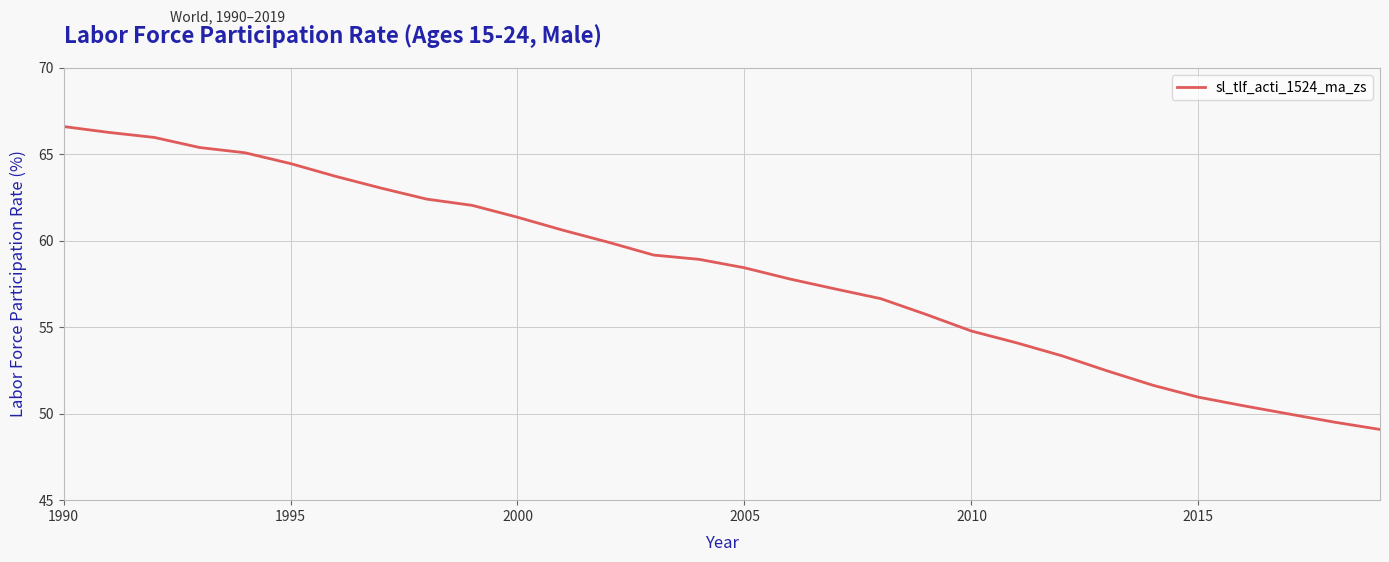

What is the difference between the maximum and minimum values?

17.5